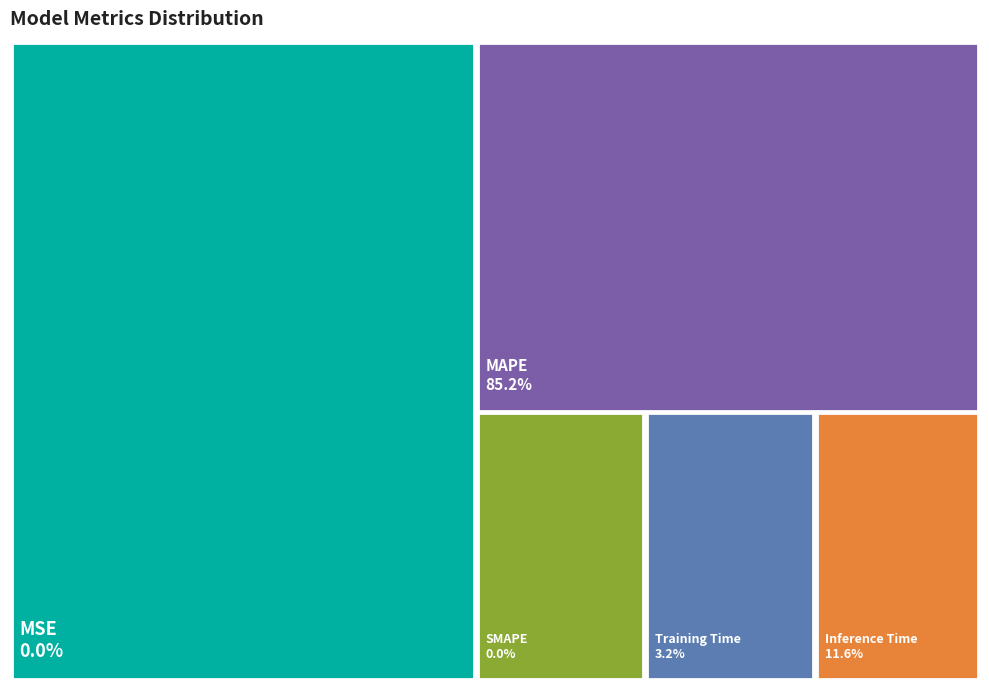

Combined, what portion of the pie is SMAPE and Training Time?

3.2%